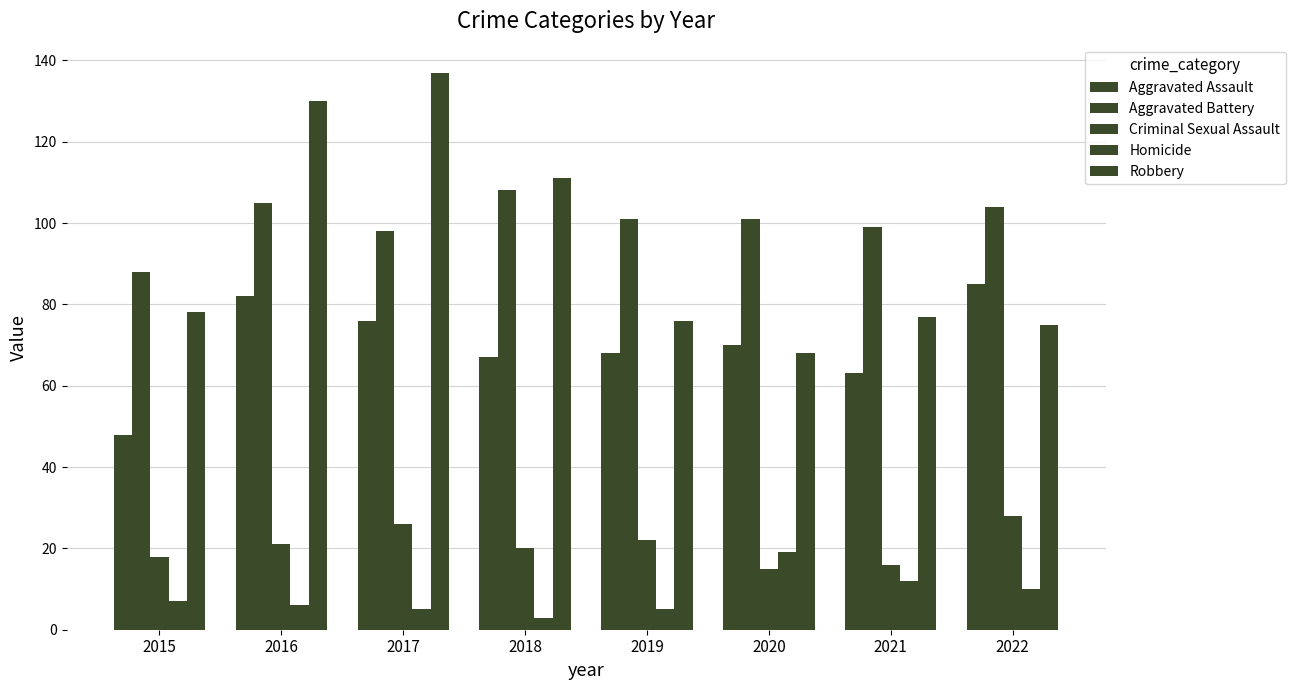

Reading left to right, extract all data points from this chart.

Aggravated Assault: 2015=48	2016=82	2017=76	2018=67	2019=68	2020=70	2021=63	2022=85
Aggravated Battery: 2015=88	2016=105	2017=98	2018=108	2019=101	2020=101	2021=99	2022=104
Criminal Sexual Assault: 2015=18	2016=21	2017=26	2018=20	2019=22	2020=15	2021=16	2022=28
Homicide: 2015=7	2016=6	2017=5	2018=3	2019=5	2020=19	2021=12	2022=10
Robbery: 2015=78	2016=130	2017=137	2018=111	2019=76	2020=68	2021=77	2022=75